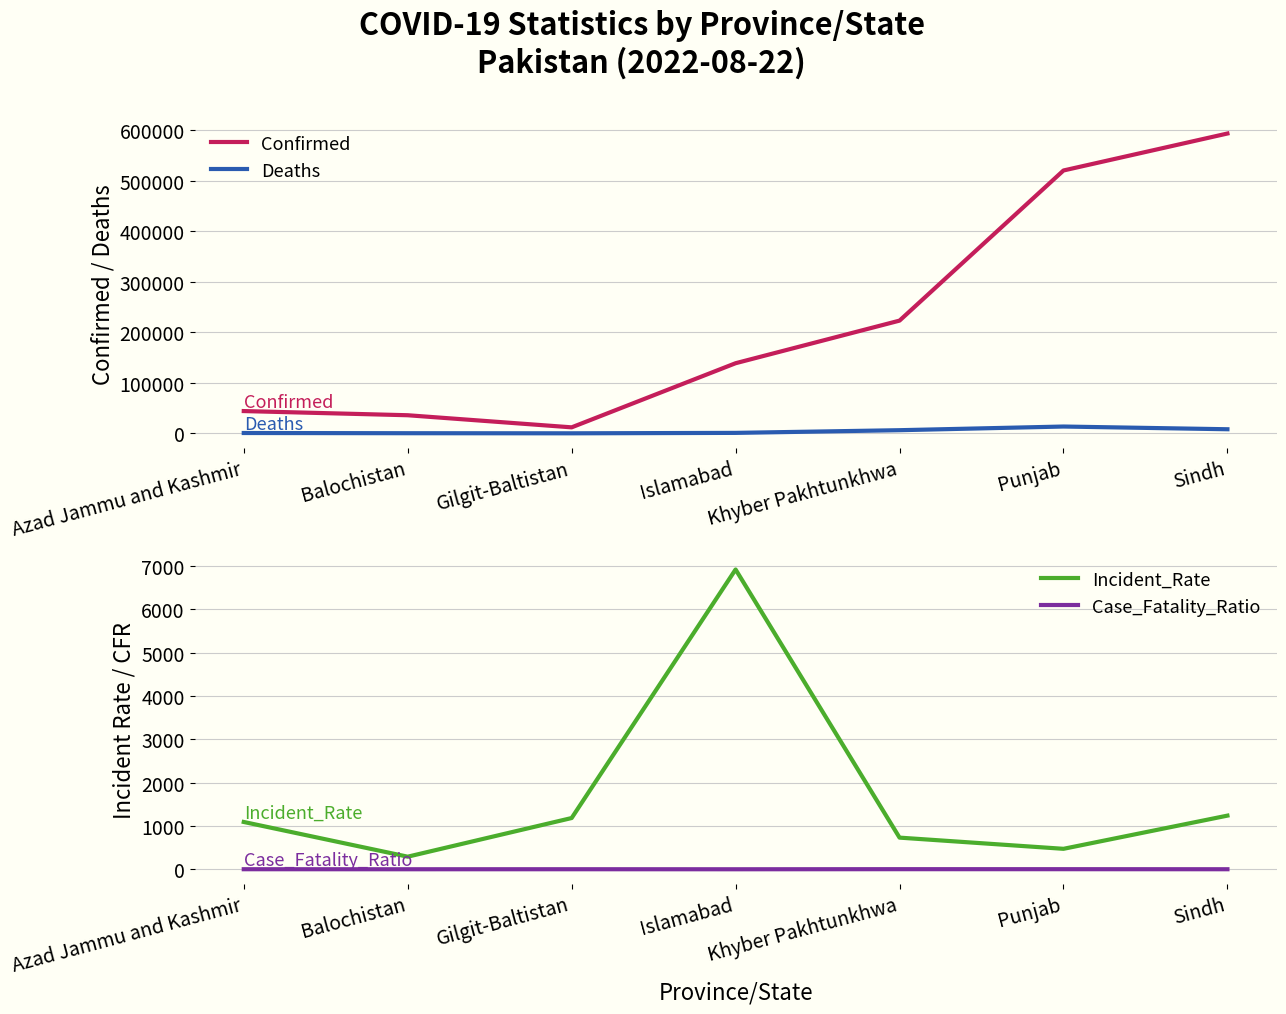

What position from the left is Azad Jammu and Kashmir?

1